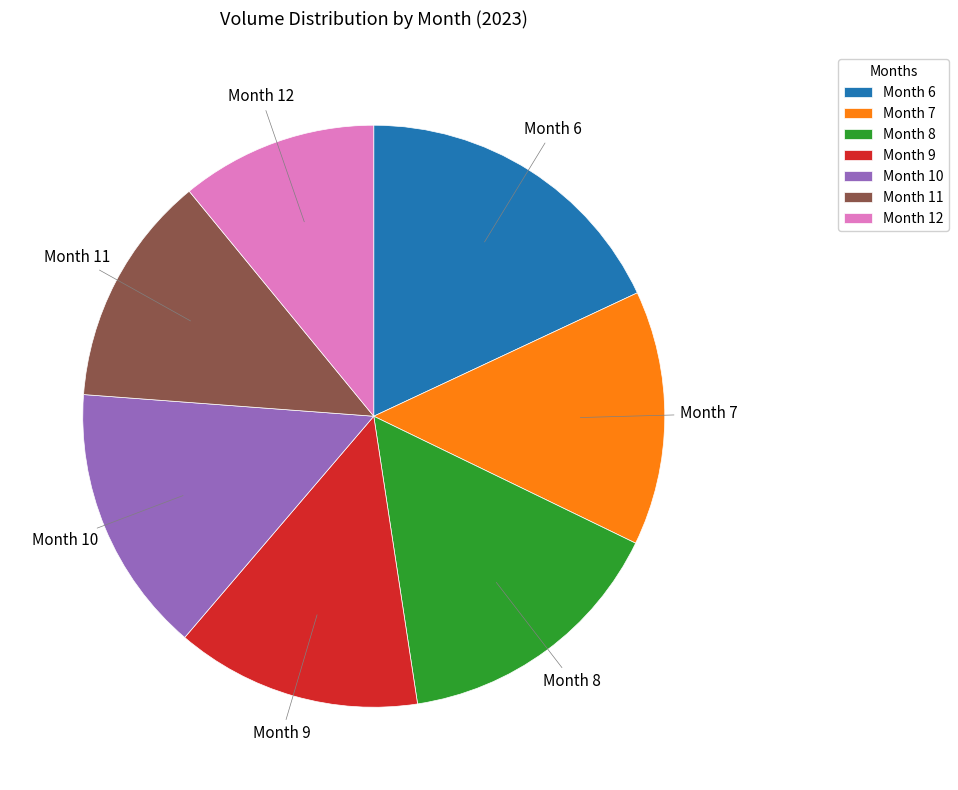

Combined, do Month 6 and Month 7 account for over 50%?

No